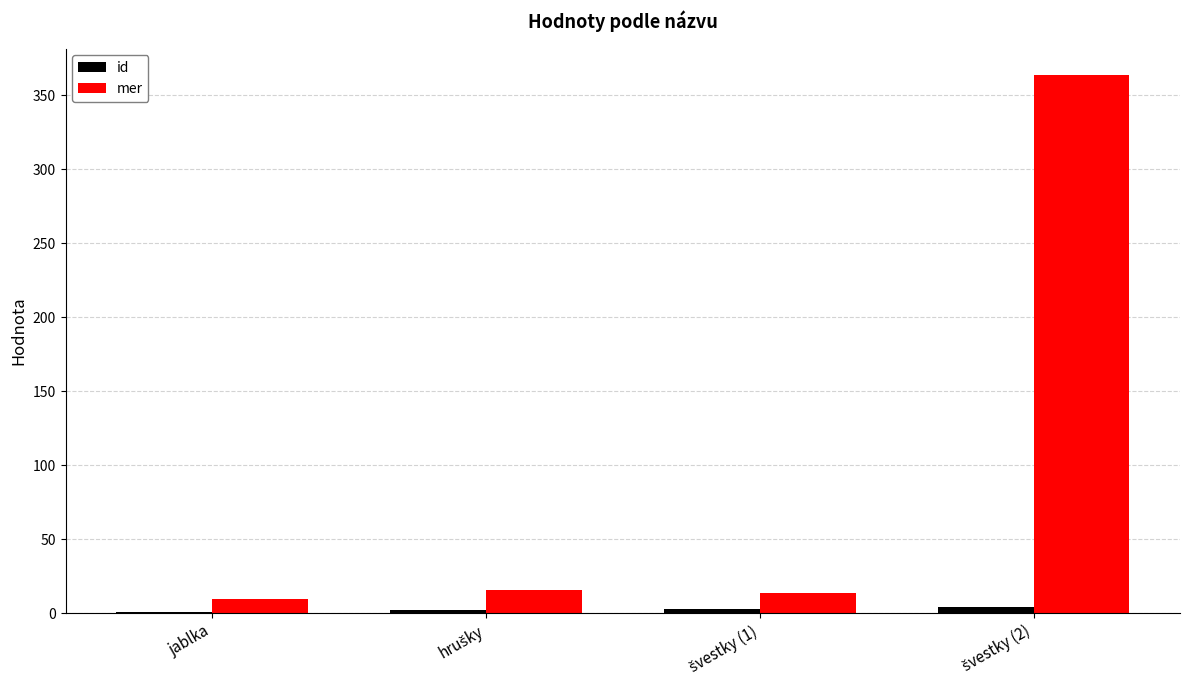

Which series has the largest total across all categories?

mer